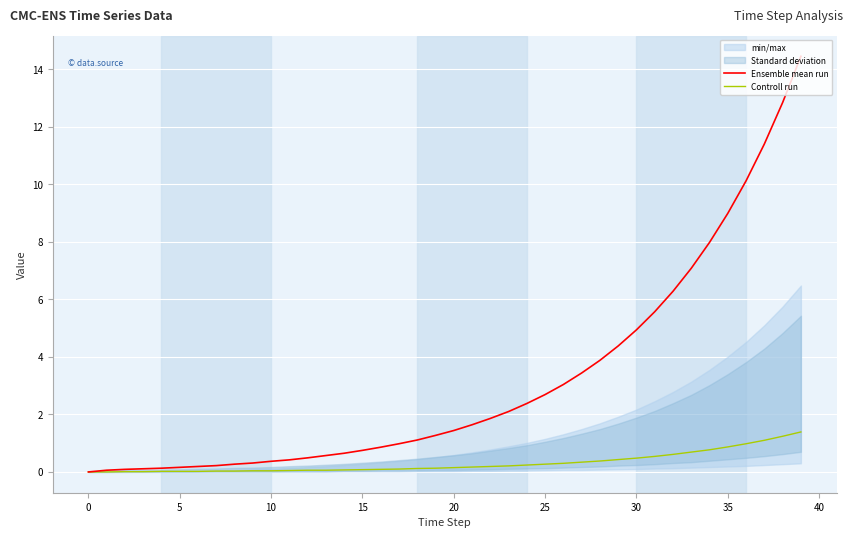

True or false: Controll run has more than 0 interior local peaks.

False